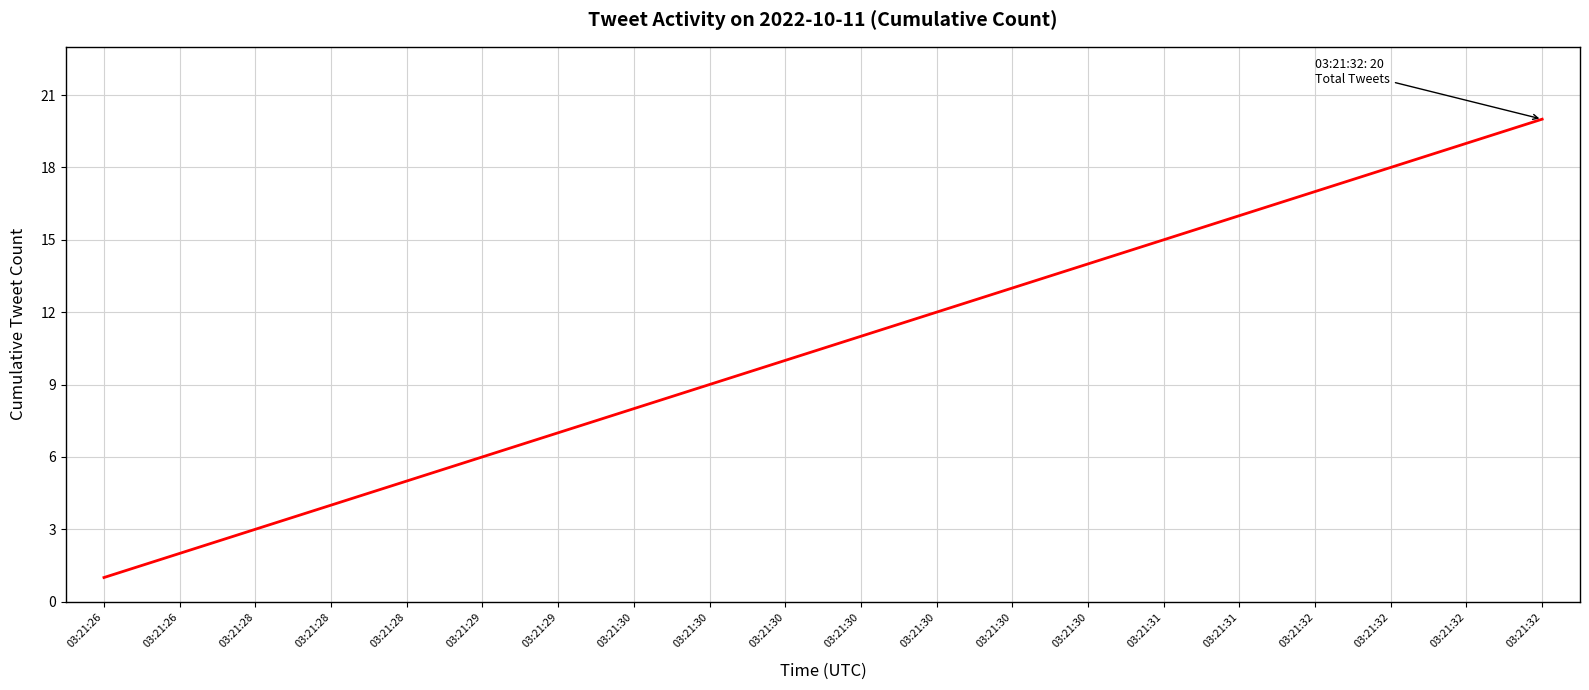

Does the chart display data point markers on the line(s)?

No